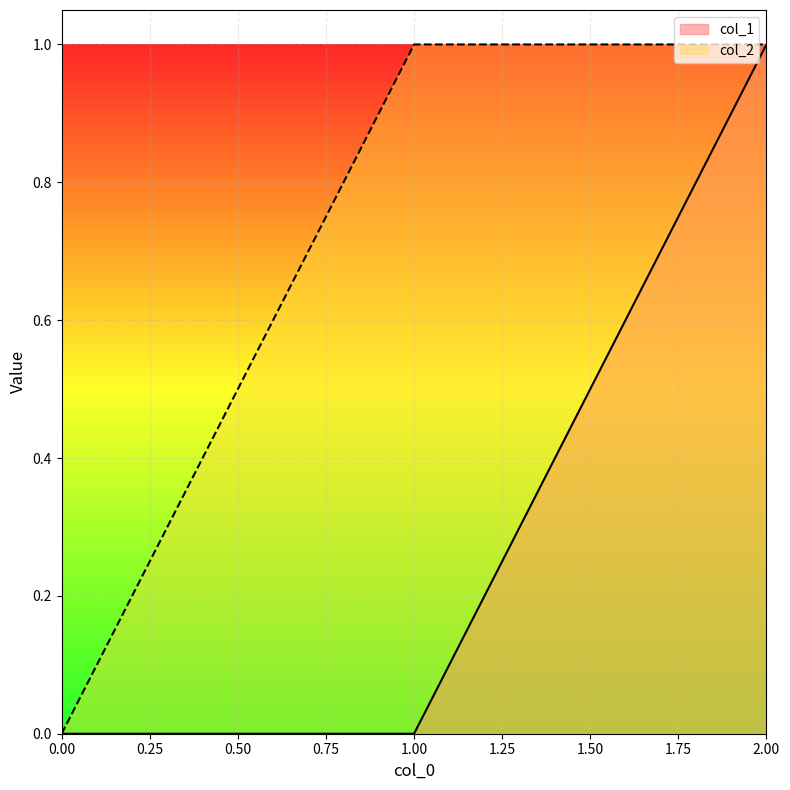

Which series has the largest total across all categories?

col_2